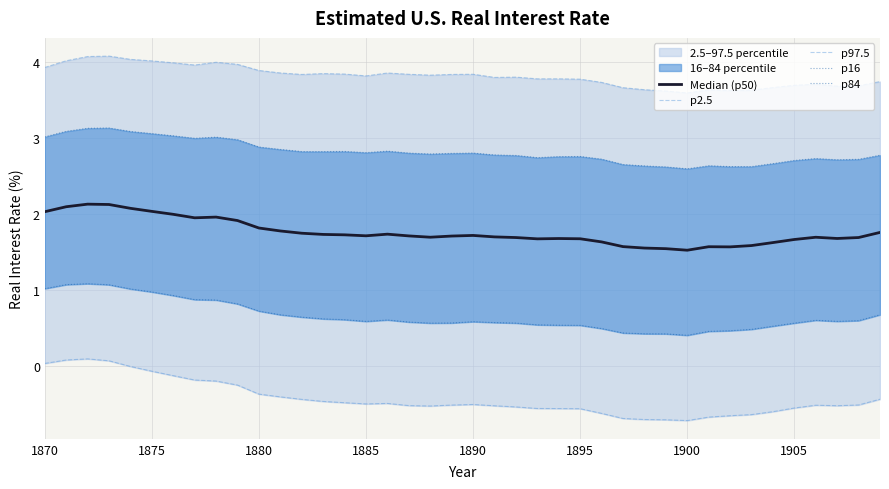

In p2.5, how many points are lower than both neighbors (excluding endpoints)?

4